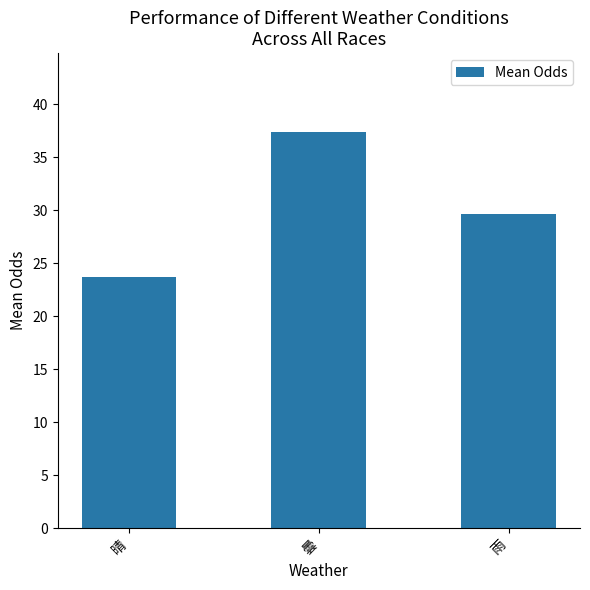

Rank the categories by value from lowest to highest.

晴, 雨, 曇